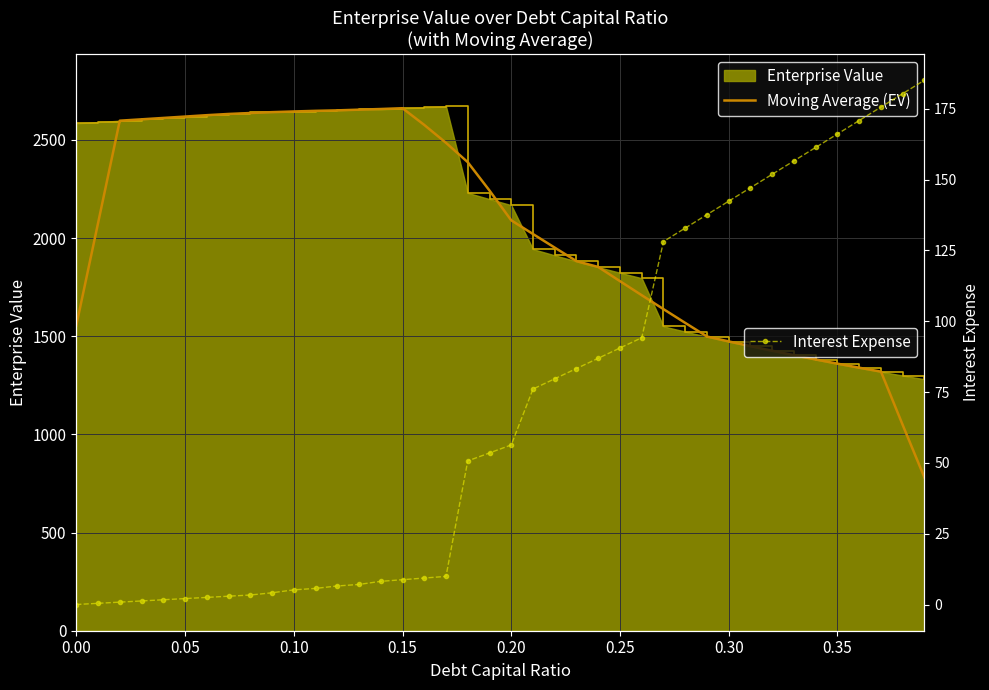

What is the value of the Interest Expense point at the 22nd from the left?

76.1